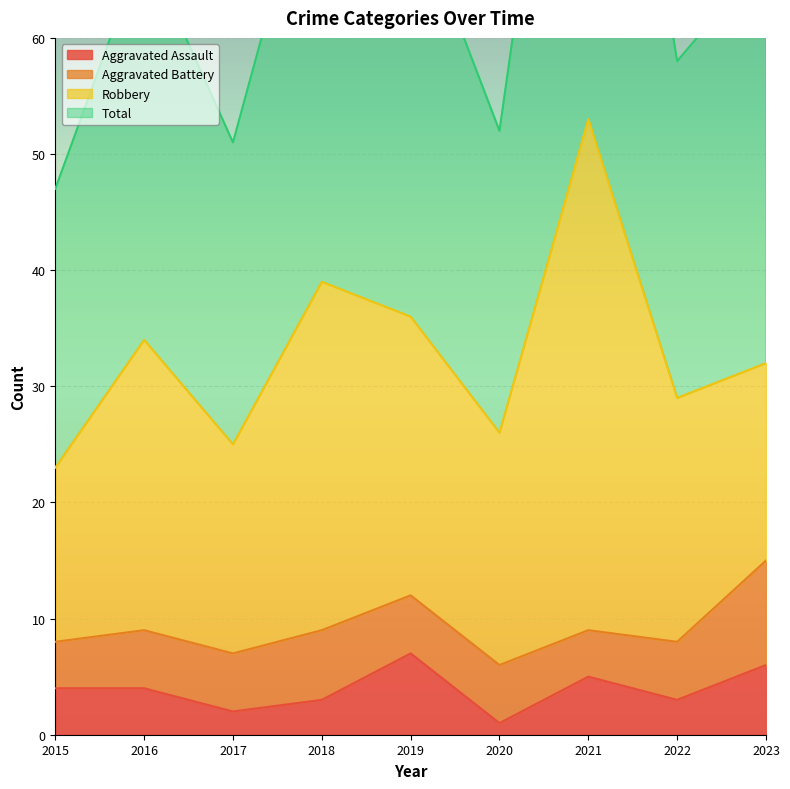

At which category is the sum across all series the highest?

2021